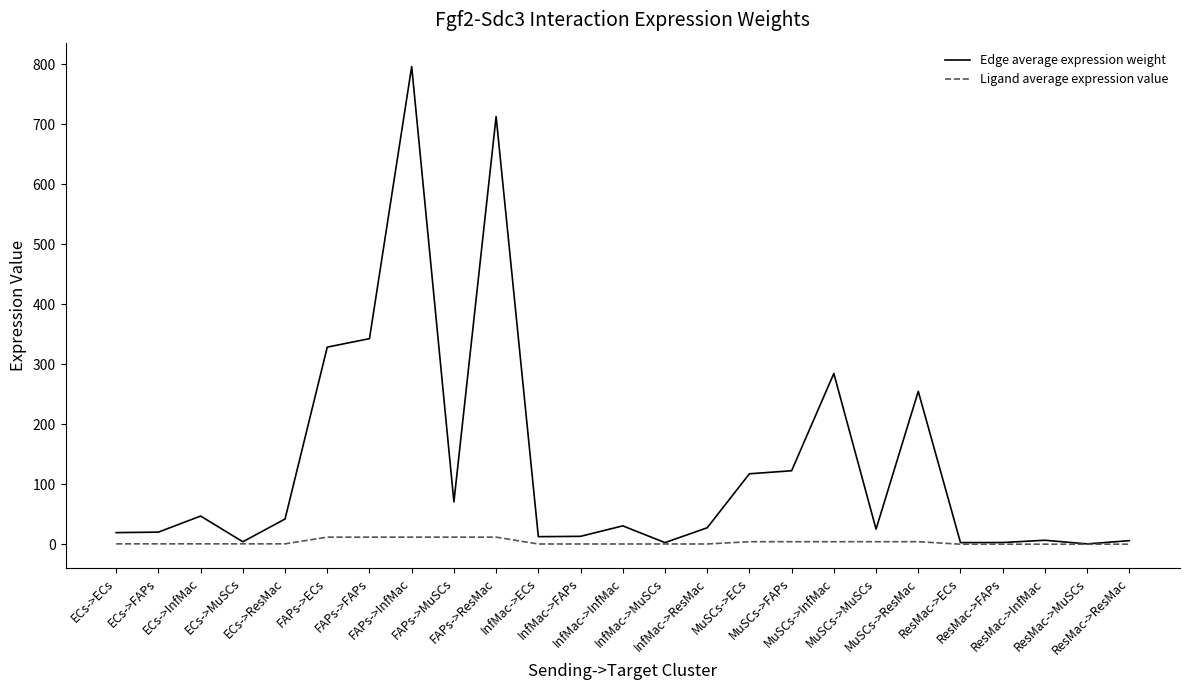

At which category is the sum across all series the highest?

FAPs->InfMac